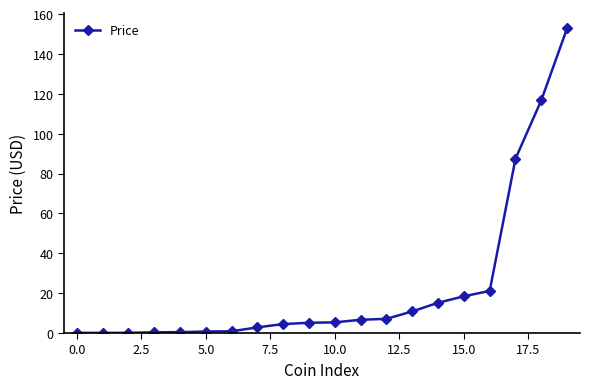

What is the sum of all values?

456.9